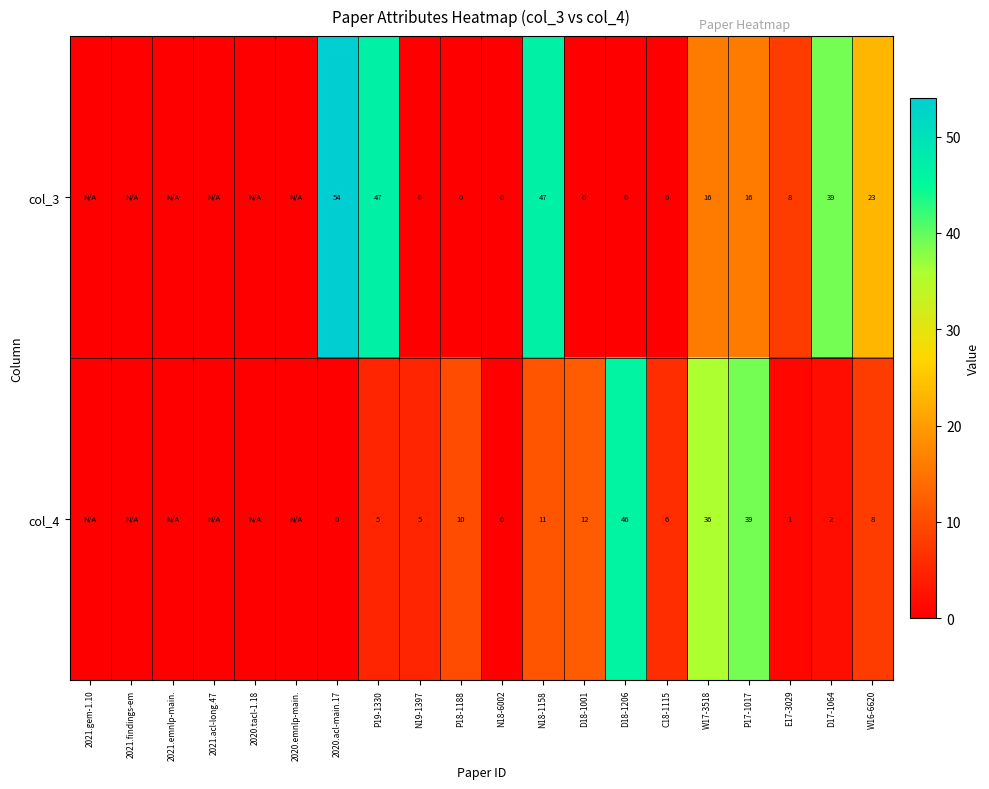

At W16-6620, list the series in order from largest to smallest.

col_3, col_4